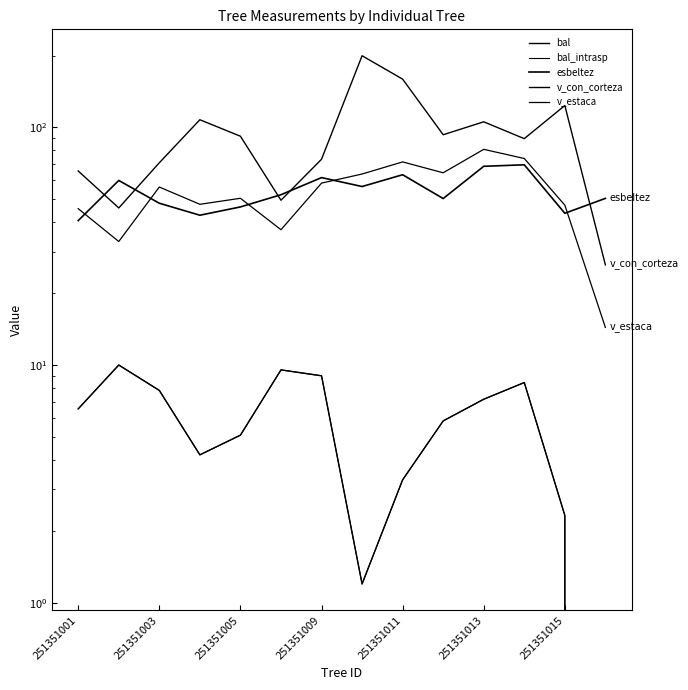

What is the label of the 1st point from the left?

251351001